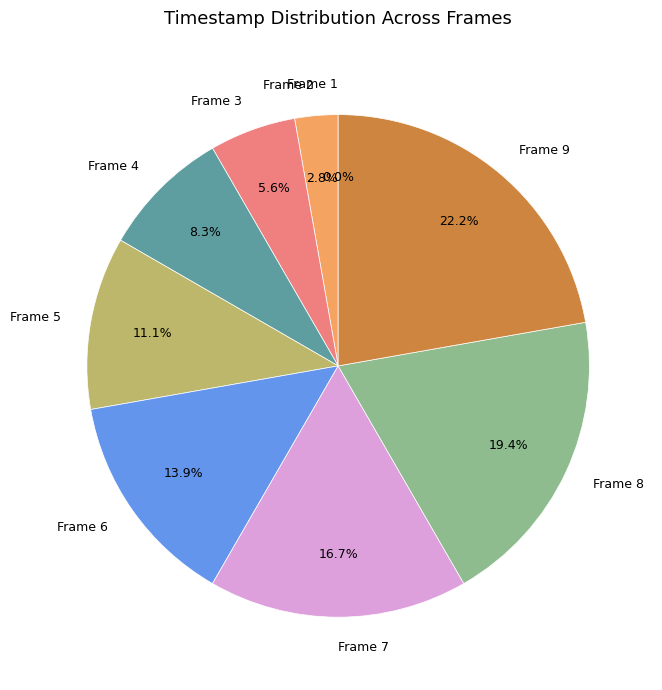

To the nearest percent, what is the difference between the Frame 4 and Frame 7 slice percentages?

8%